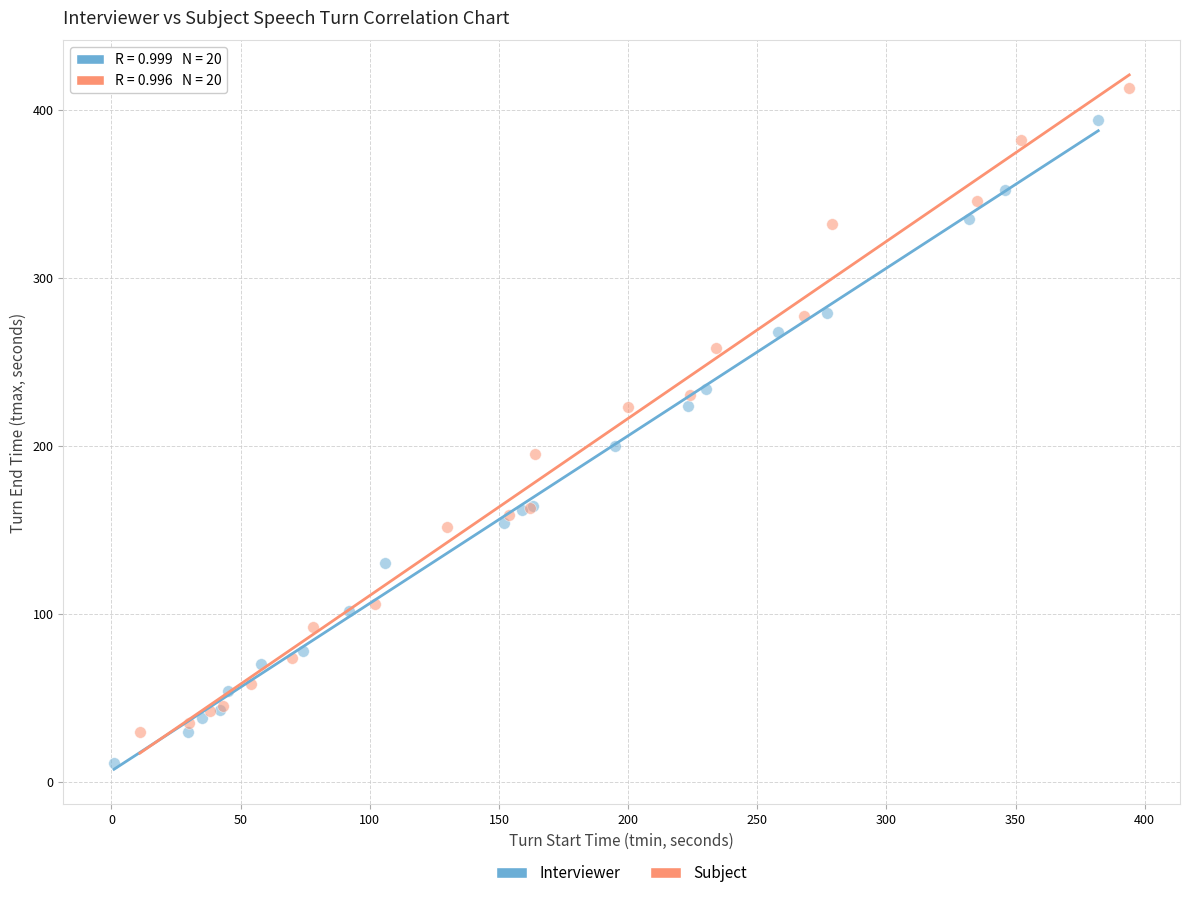

Which series reaches the minimum Y coordinate?

Interviewer